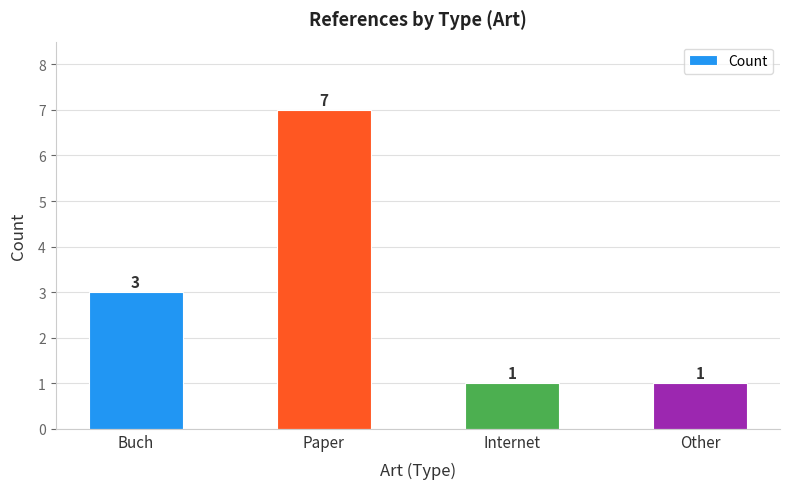

What is the difference between the second highest and second lowest values?

2